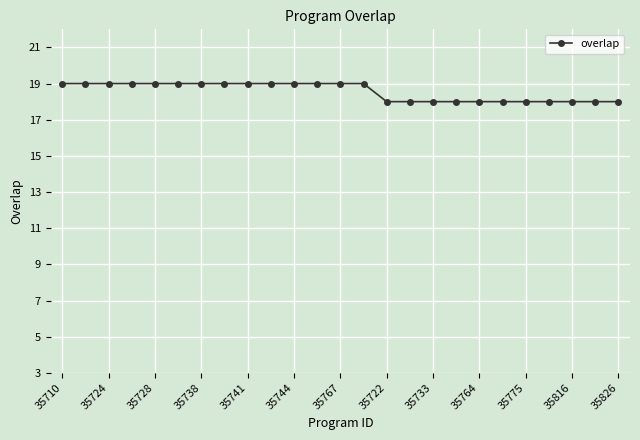

What is the maximum value shown in the chart?

19